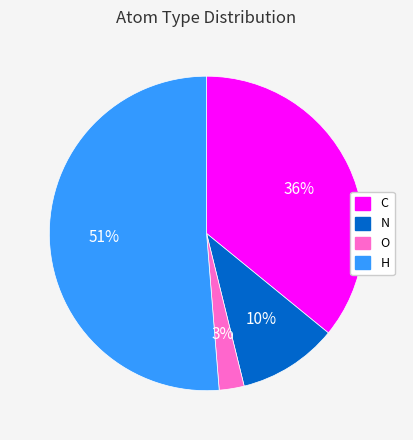

Which category has the smallest portion of the pie?

O